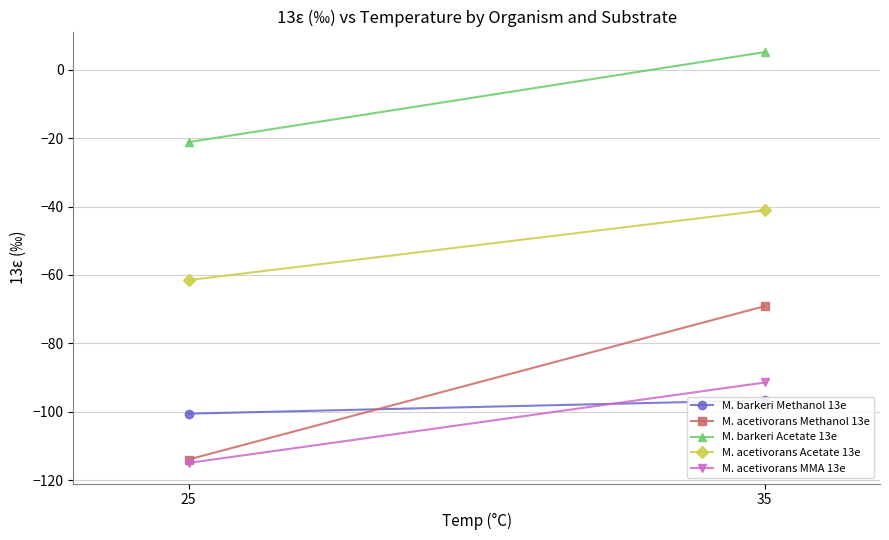

What is the sum of all M. barkeri Methanol 13e values?

-197.1